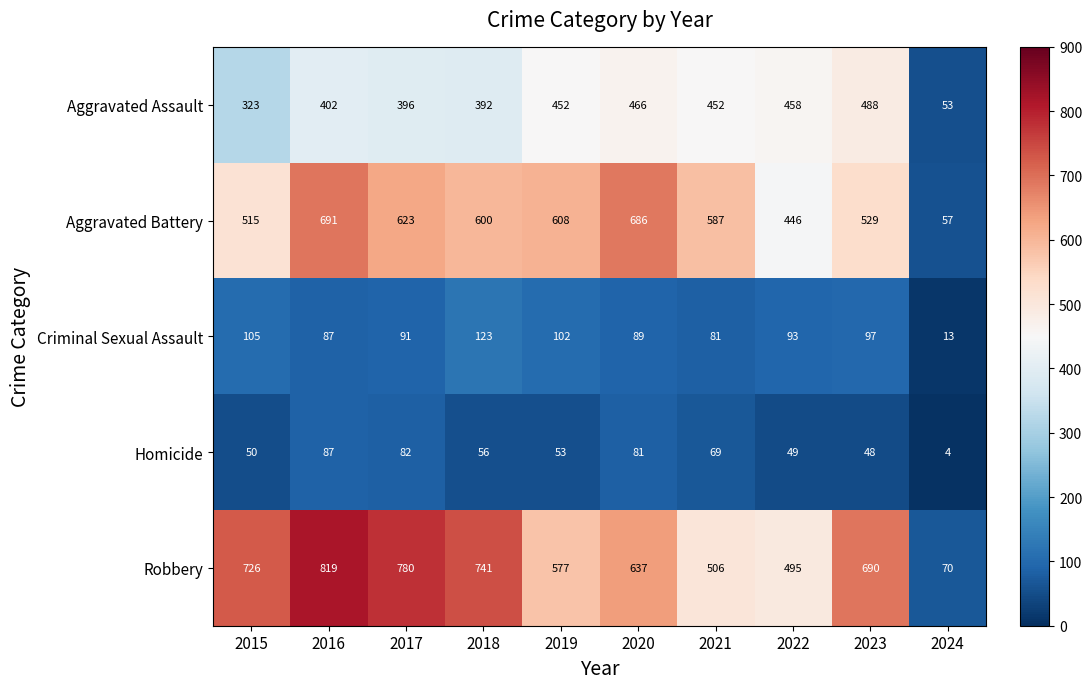

Where does the Homicide series first go above 56?

2016